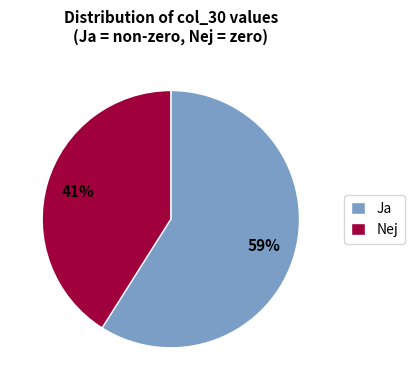

How many slices are in this pie chart?

2